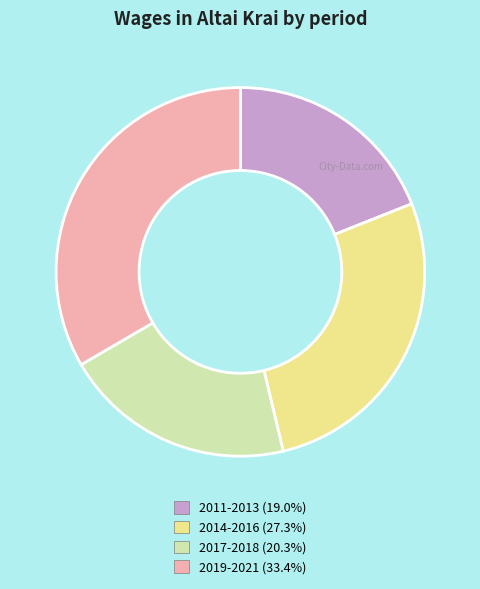

How many slices are in this pie chart?

4